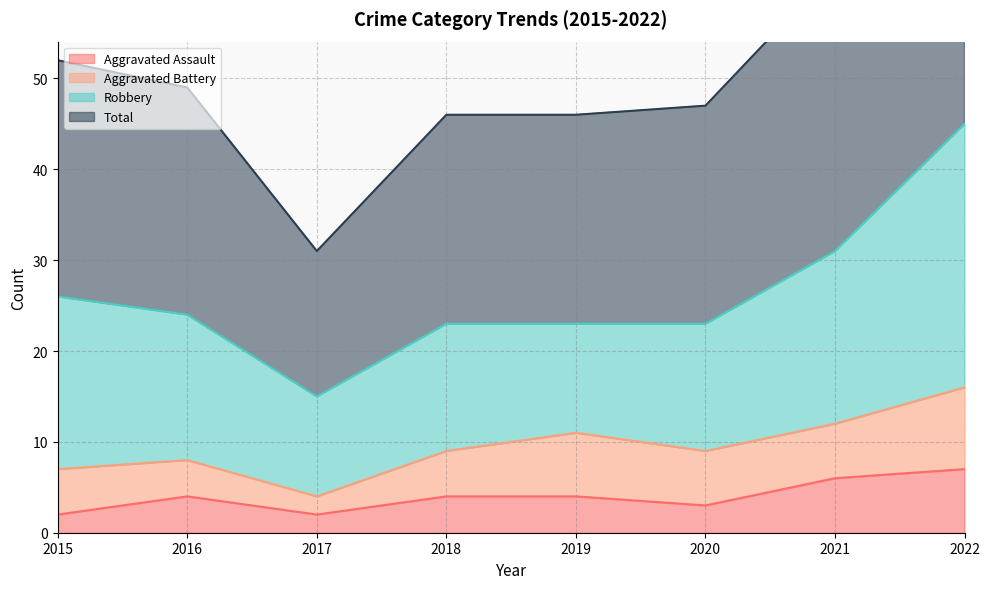

At which label does Aggravated Assault first exceed 4?

2021